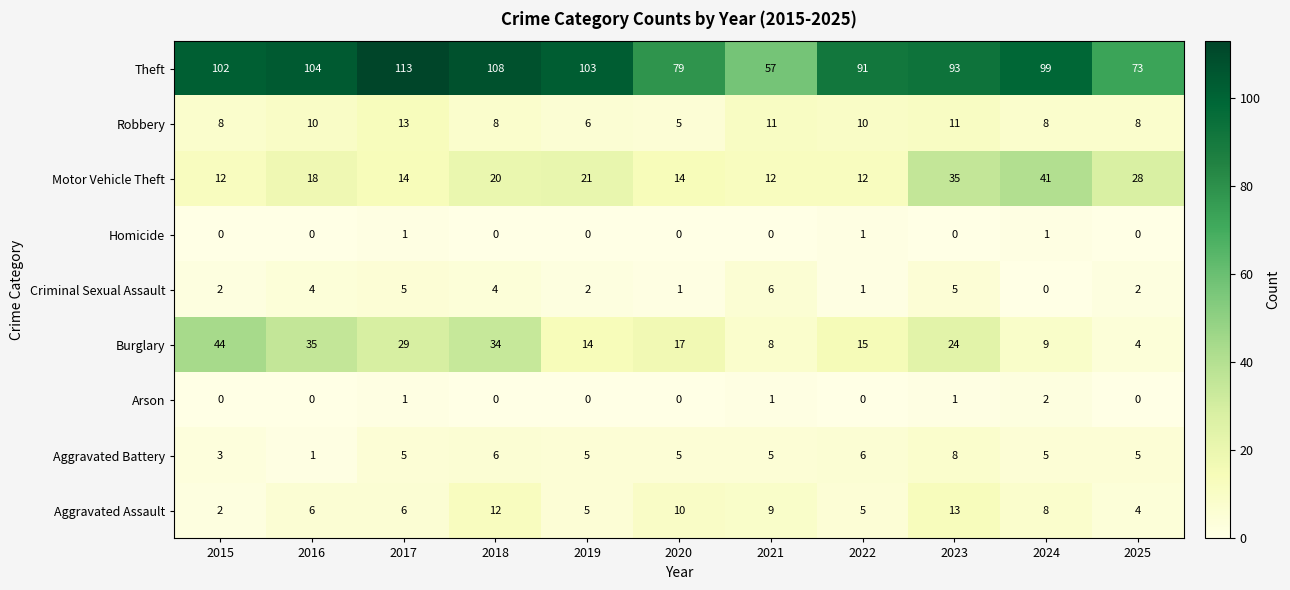

What is the maximum value shown in the chart?

113